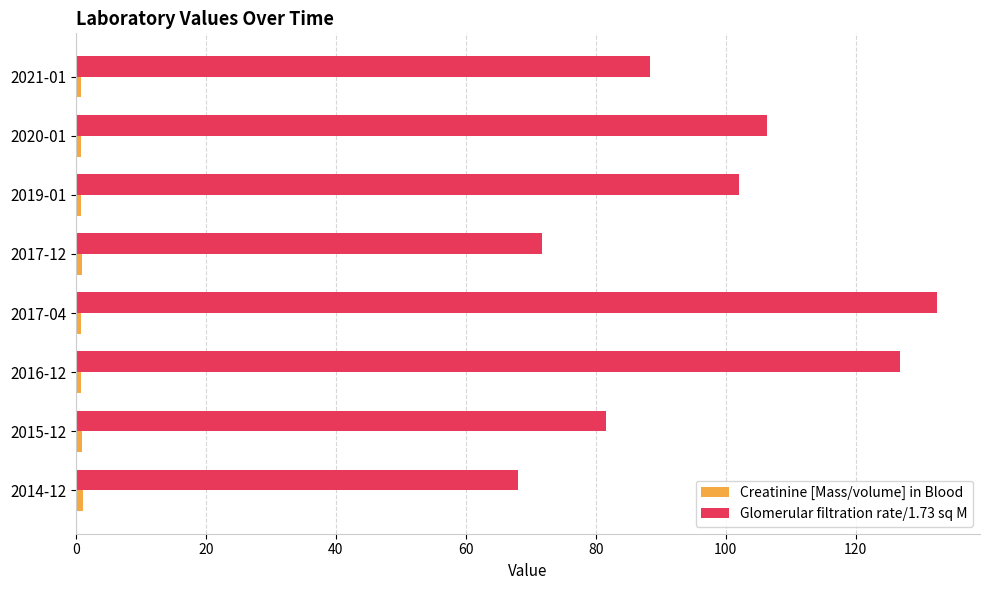

Rank the categories by Glomerular filtration rate/1.73 sq M value from highest to lowest.

2017-04, 2016-12, 2020-01, 2019-01, 2021-01, 2015-12, 2017-12, 2014-12